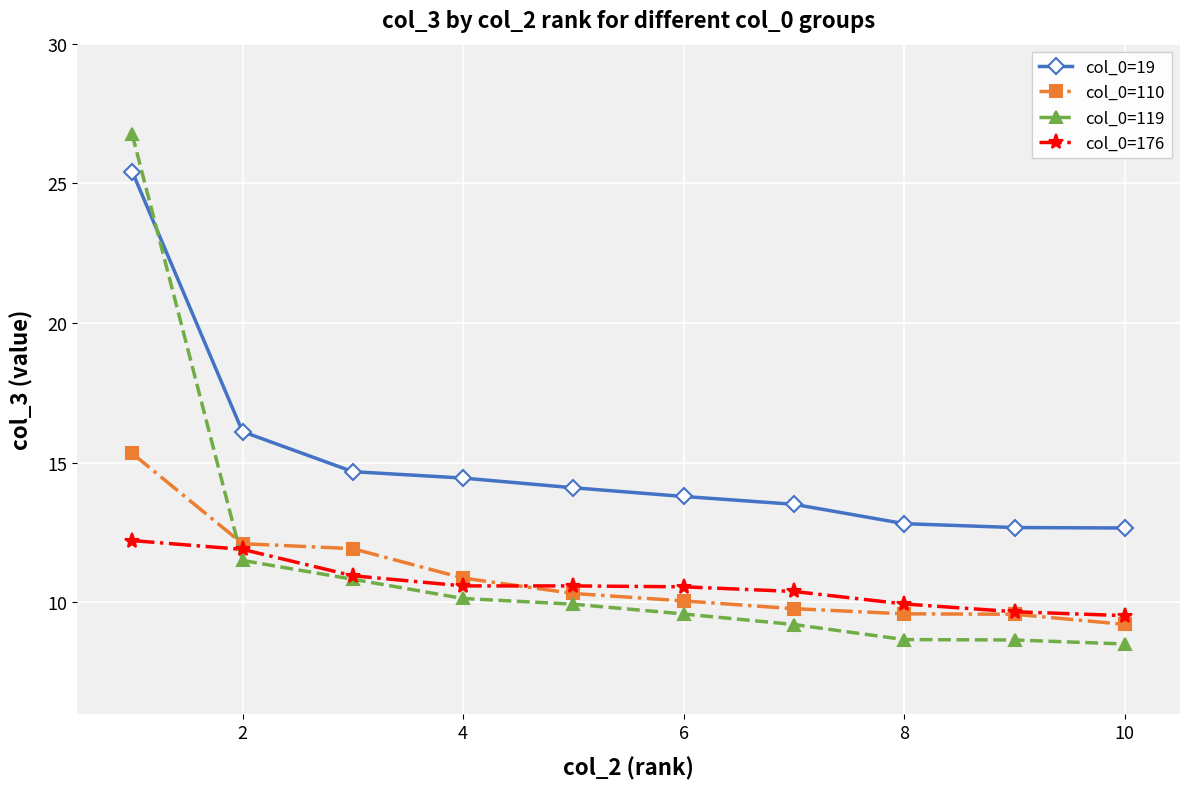

Does the chart have visible grid lines?

Yes